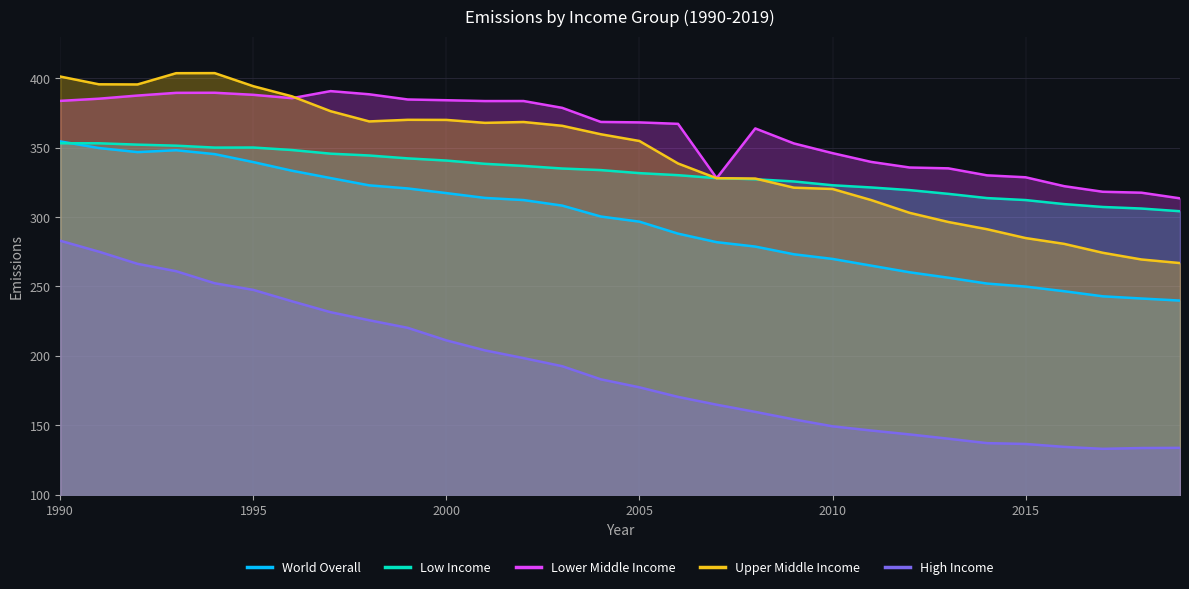

True or false: Lower Middle Income and Low Income cross at least once.

False